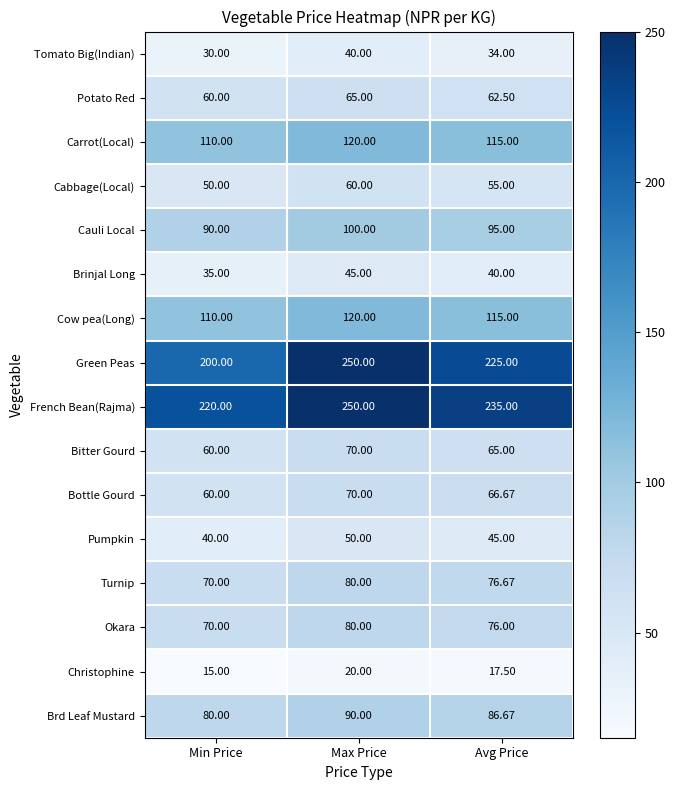

Is the value of Turnip at Min Price greater than the value of Green Peas at Max Price?

No